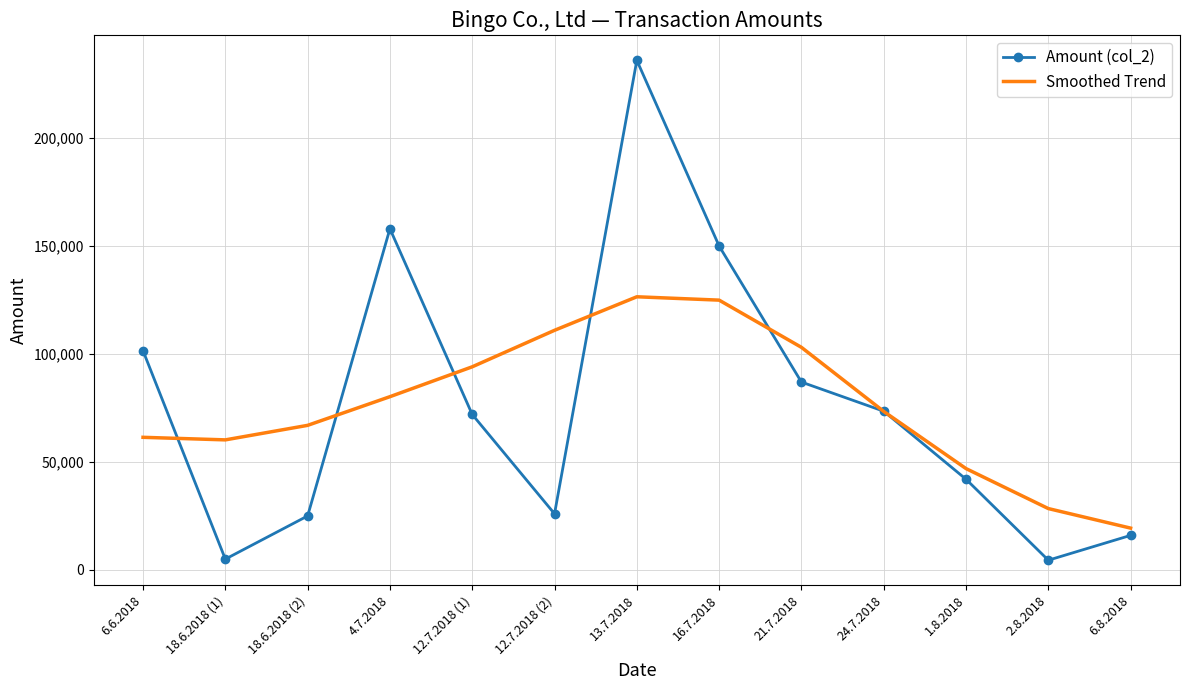

What is the spread (max minus min) of values at 18.6.2018 (2)?

41955